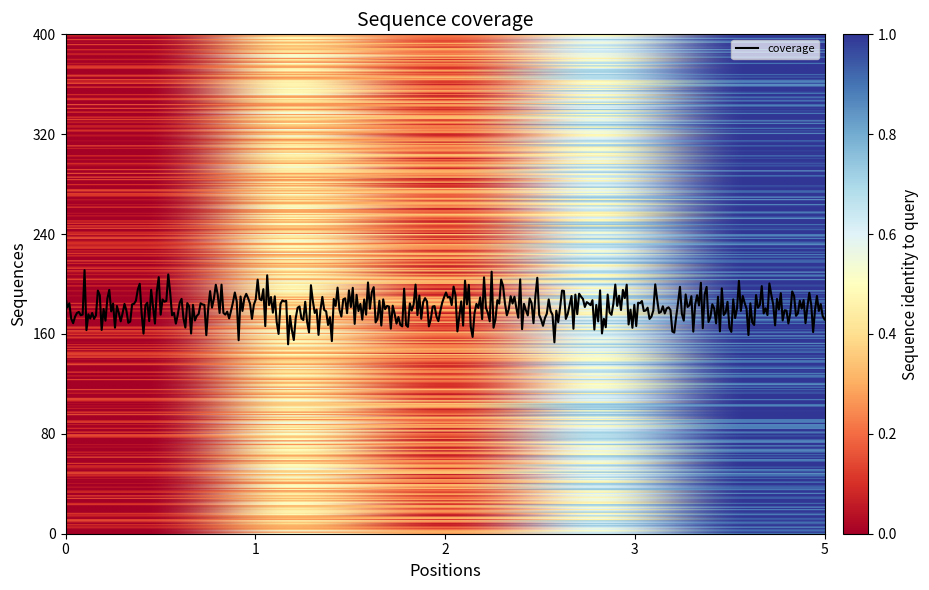

What is the greatest value displayed?

211.1